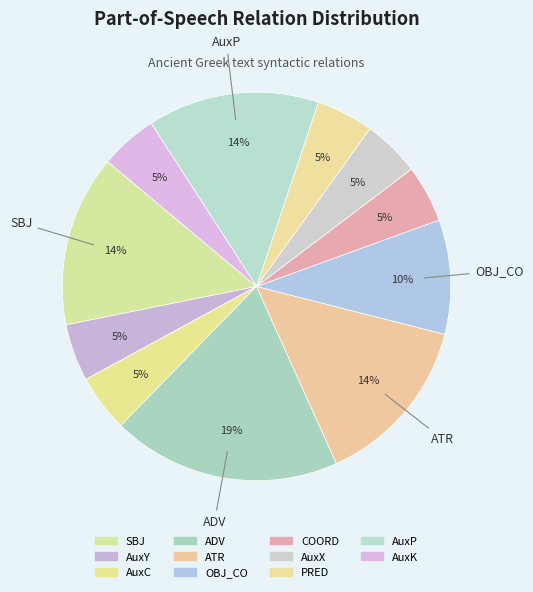

To the nearest percent, what percentage of the pie is COORD?

5%